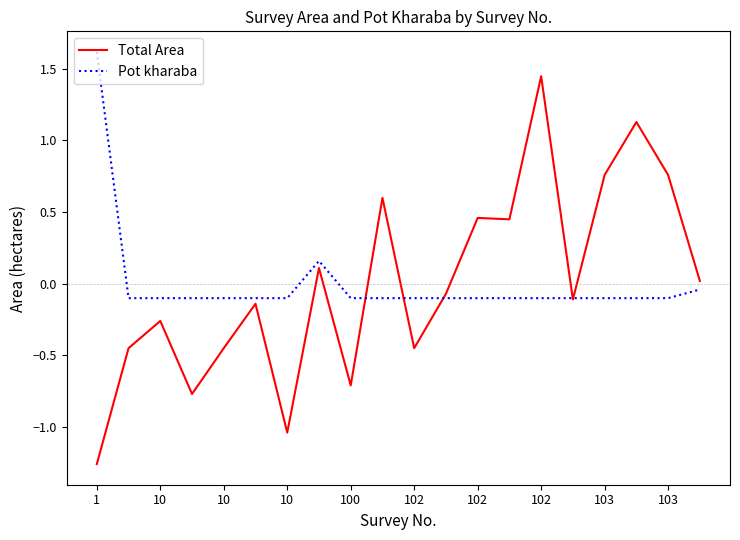

What is the maximum value shown in the chart?

1.6